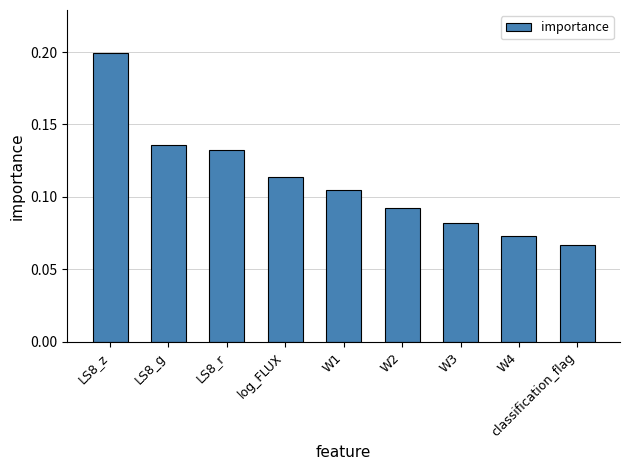

Where is the data nearest to the value 0?

classification_flag